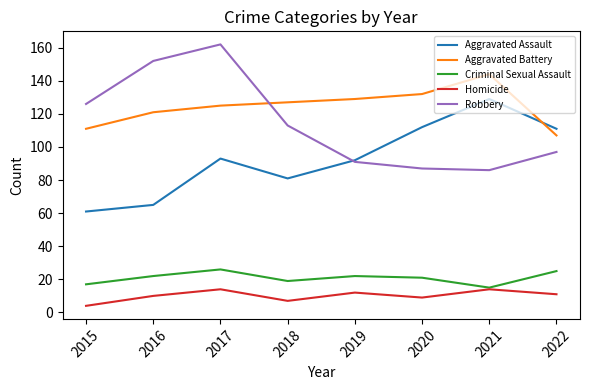

How many Homicide values are between 9 and 14?

6